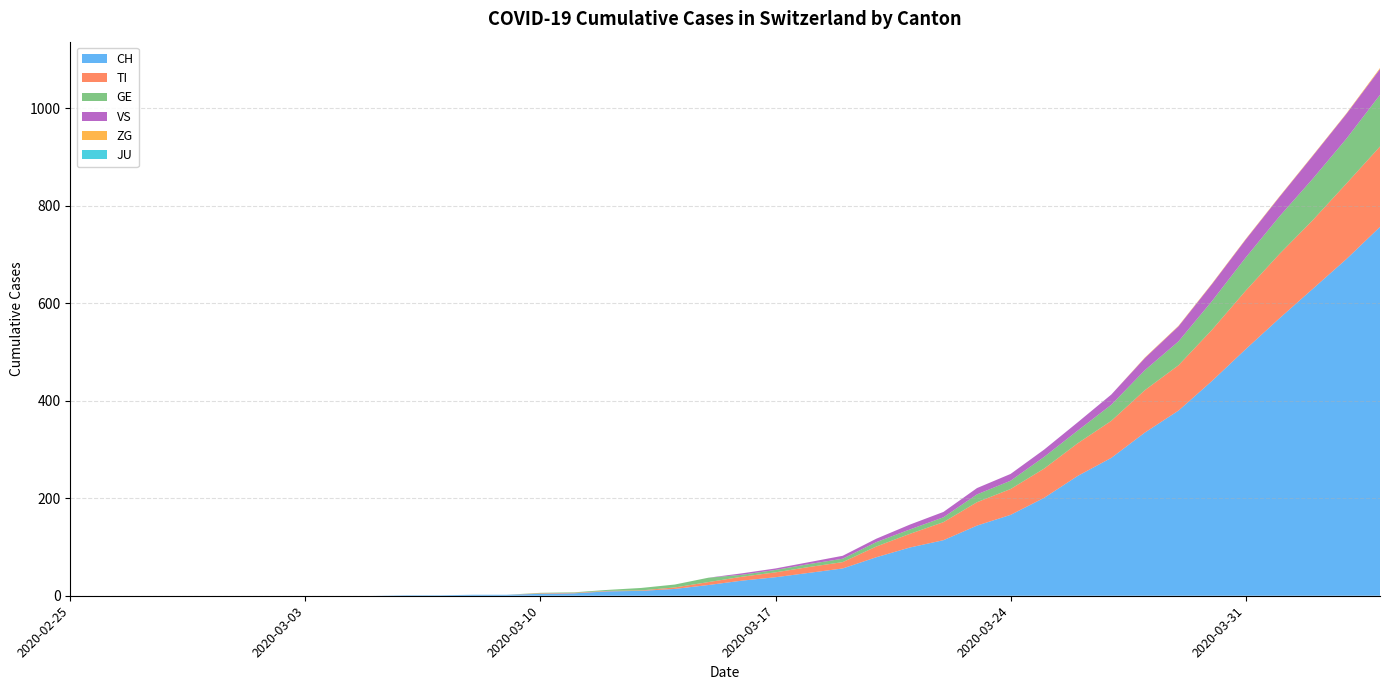

Reading left to right, extract all data points from this chart.

CH: 0	0	0	0	0	0	0	0	0	0	1	1	2	2	4	5	9	10	14	22	31	38	47	56	79	99	114	144	166	201	246	283	335	380	441	506	569	630	691	757
TI: 0	0	0	0	0	0	0	0	0	0	0	0	0	0	1	1	1	1	3	6	8	10	12	13	22	28	37	48	53	60	67	76	87	93	105	120	132	141	155	165
GE: 0	0	0	0	0	0	0	0	0	0	0	0	0	0	1	1	2	5	6	9	4	5	6	7	9	9	10	16	17	24	26	33	41	49	59	68	77	85	92	106
VS: 0	0	0	0	0	0	0	0	0	0	0	0	0	0	0	0	0	0	0	0	3	3	4	6	7	10	11	13	14	15	17	21	25	31	35	37	40	47	51	53
ZG: 0	0	0	0	0	0	0	0	0	0	0	0	0	0	0	0	0	0	0	0	0	0	0	0	0	0	0	0	0	0	0	0	1	1	1	1	1	1	1	2
JU: 0	0	0	0	0	0	0	0	0	0	0	0	0	0	0	0	0	0	0	0	0	0	0	0	0	0	0	0	0	0	0	0	0	0	0	0	0	0	0	0